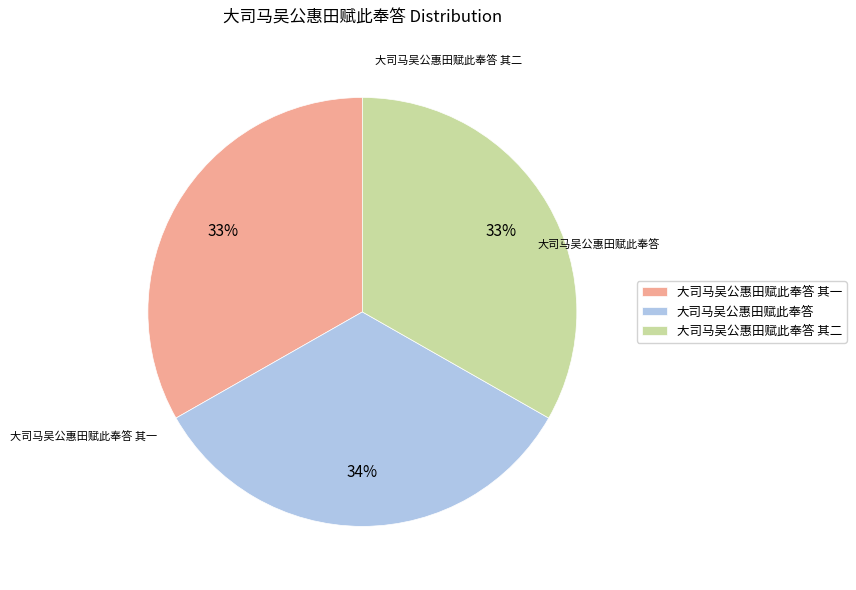

To the nearest percent, what percentage of the pie is 大司马吴公惠田赋此奉答 其二?

33%